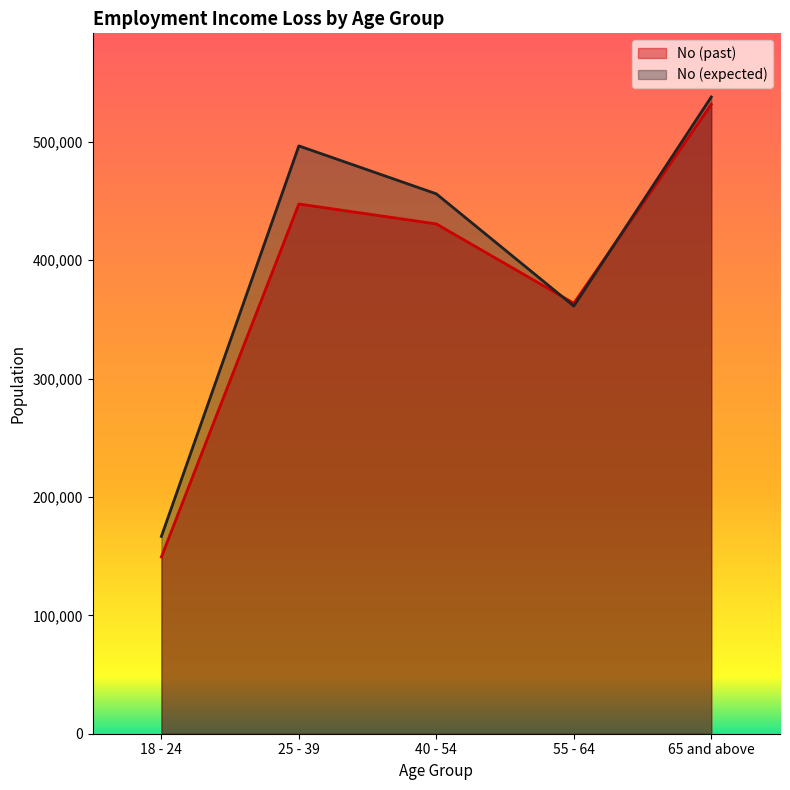

What is the difference between the second highest and second lowest values in the No (expected) series?

135282